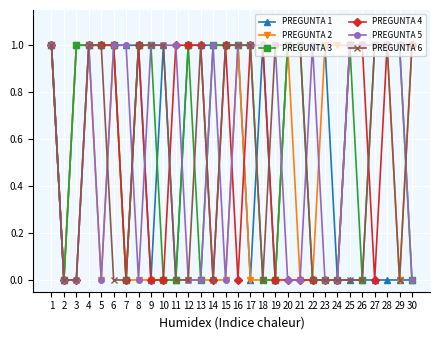

What are all the series names shown in the legend?

PREGUNTA 1, PREGUNTA 2, PREGUNTA 3, PREGUNTA 4, PREGUNTA 5, PREGUNTA 6